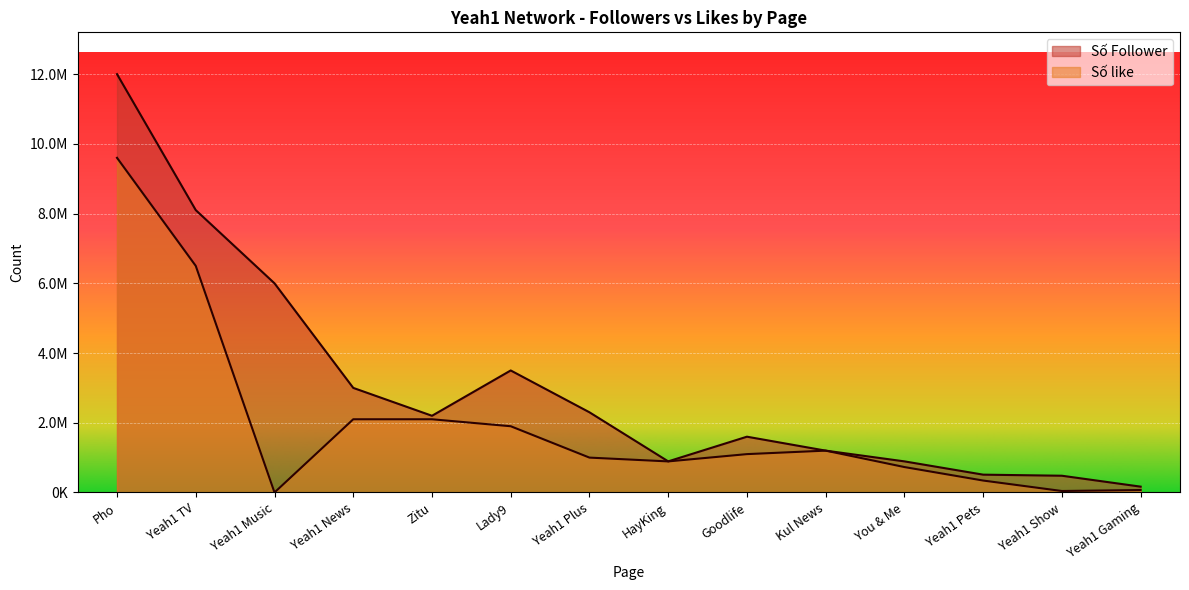

What is the total value across all series at Goodlife?

2700000